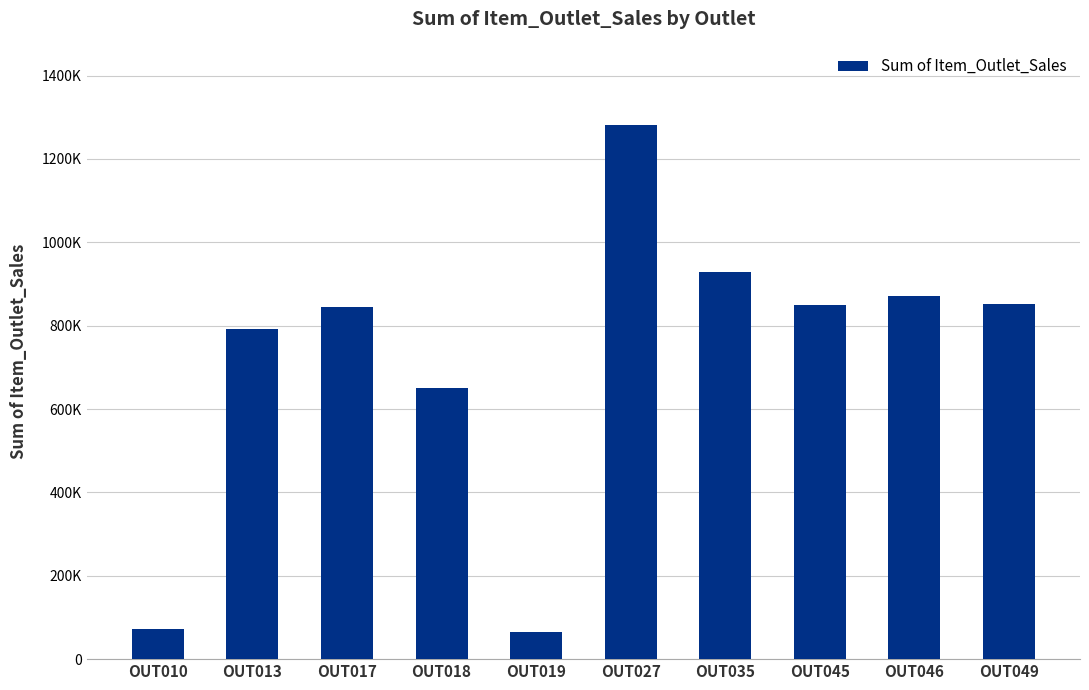

Approximately how many times larger is the value at OUT013 compared to OUT045?

0.9